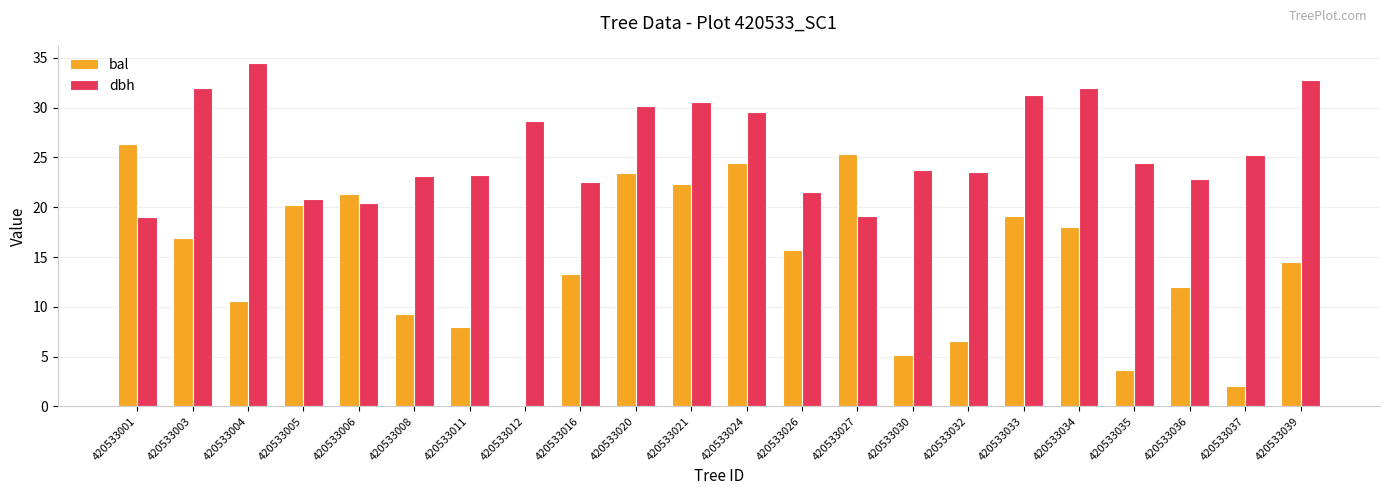

What is the average value of the dbh series?

26.0